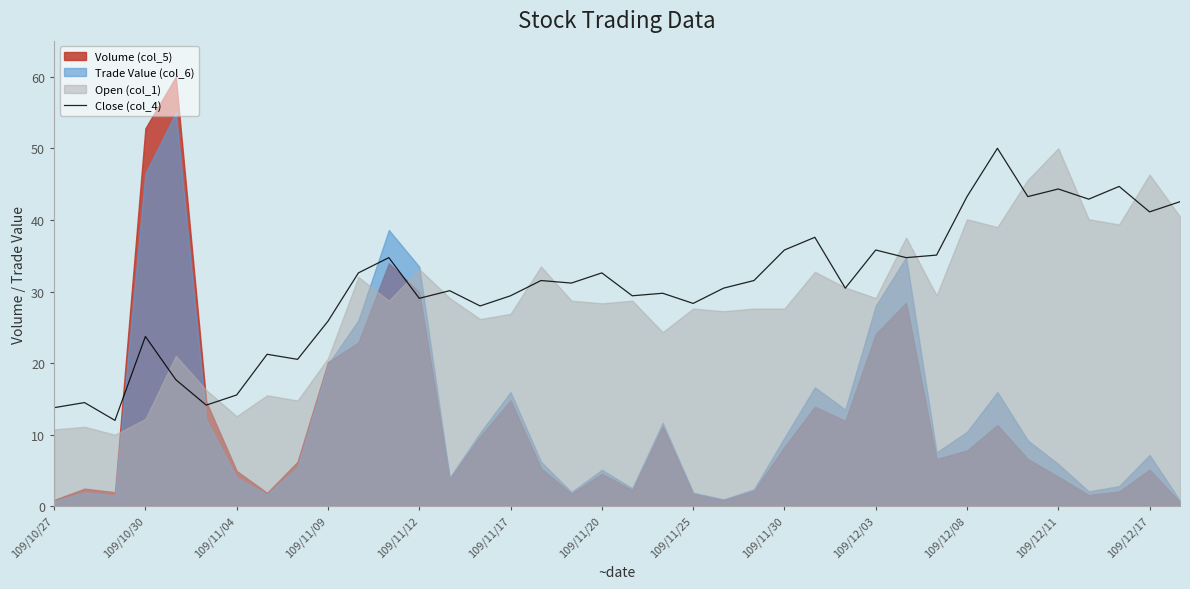

Reading left to right, list all the values displayed in this chart.

13.8	14.5	12.0	23.7	17.7	14.1	15.6	21.2	20.5	25.9	32.6	34.7	29.0	30.1	28.0	29.4	31.5	31.2	32.6	29.4	29.8	28.3	30.5	31.5	35.8	37.6	30.5	35.8	34.7	35.1	43.3	50.0	43.3	44.3	42.9	44.7	41.1	42.5